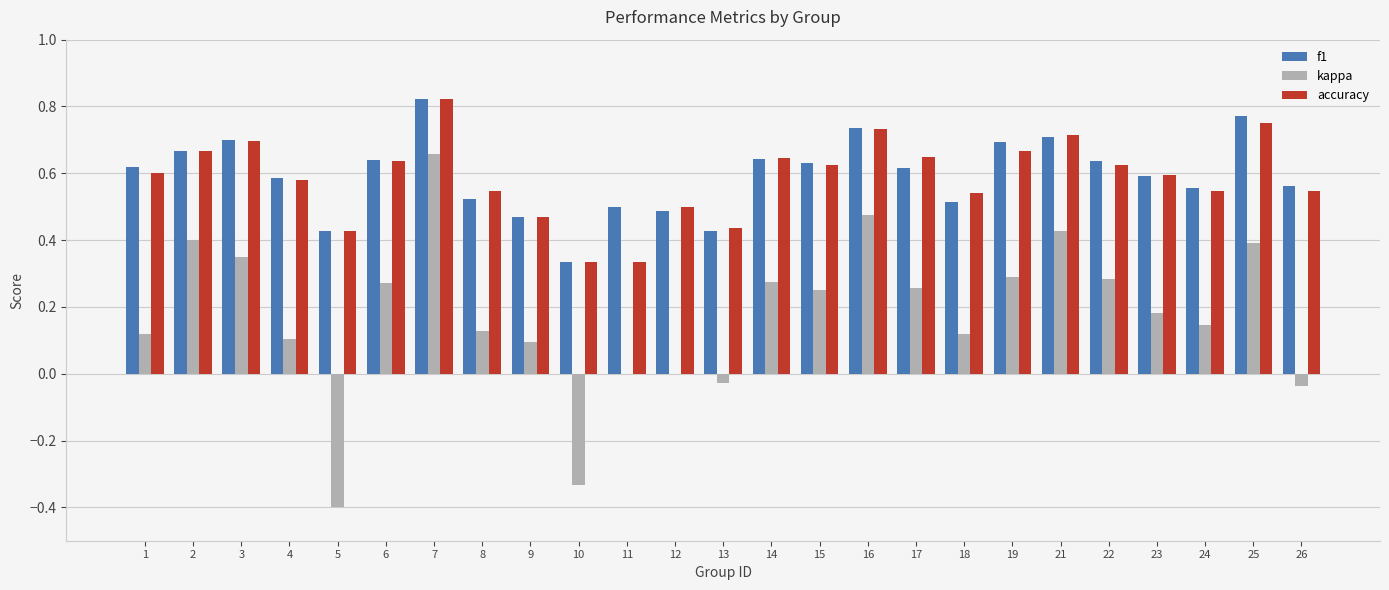

What is the sum of all f1 values?

14.9